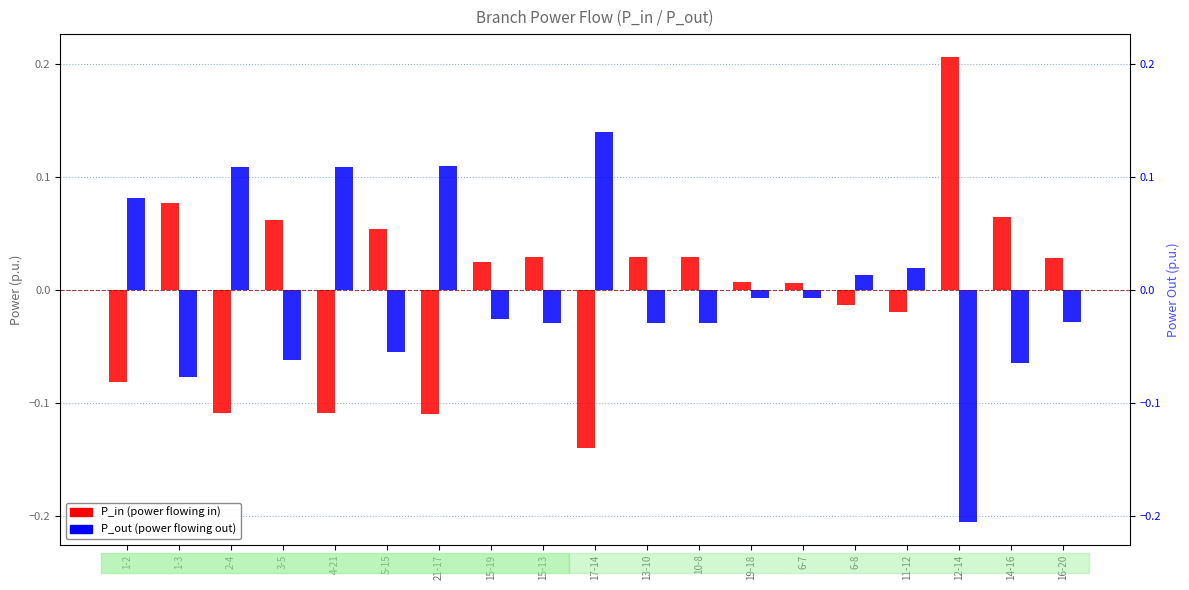

How many values in P_out (power out) are above zero?

7